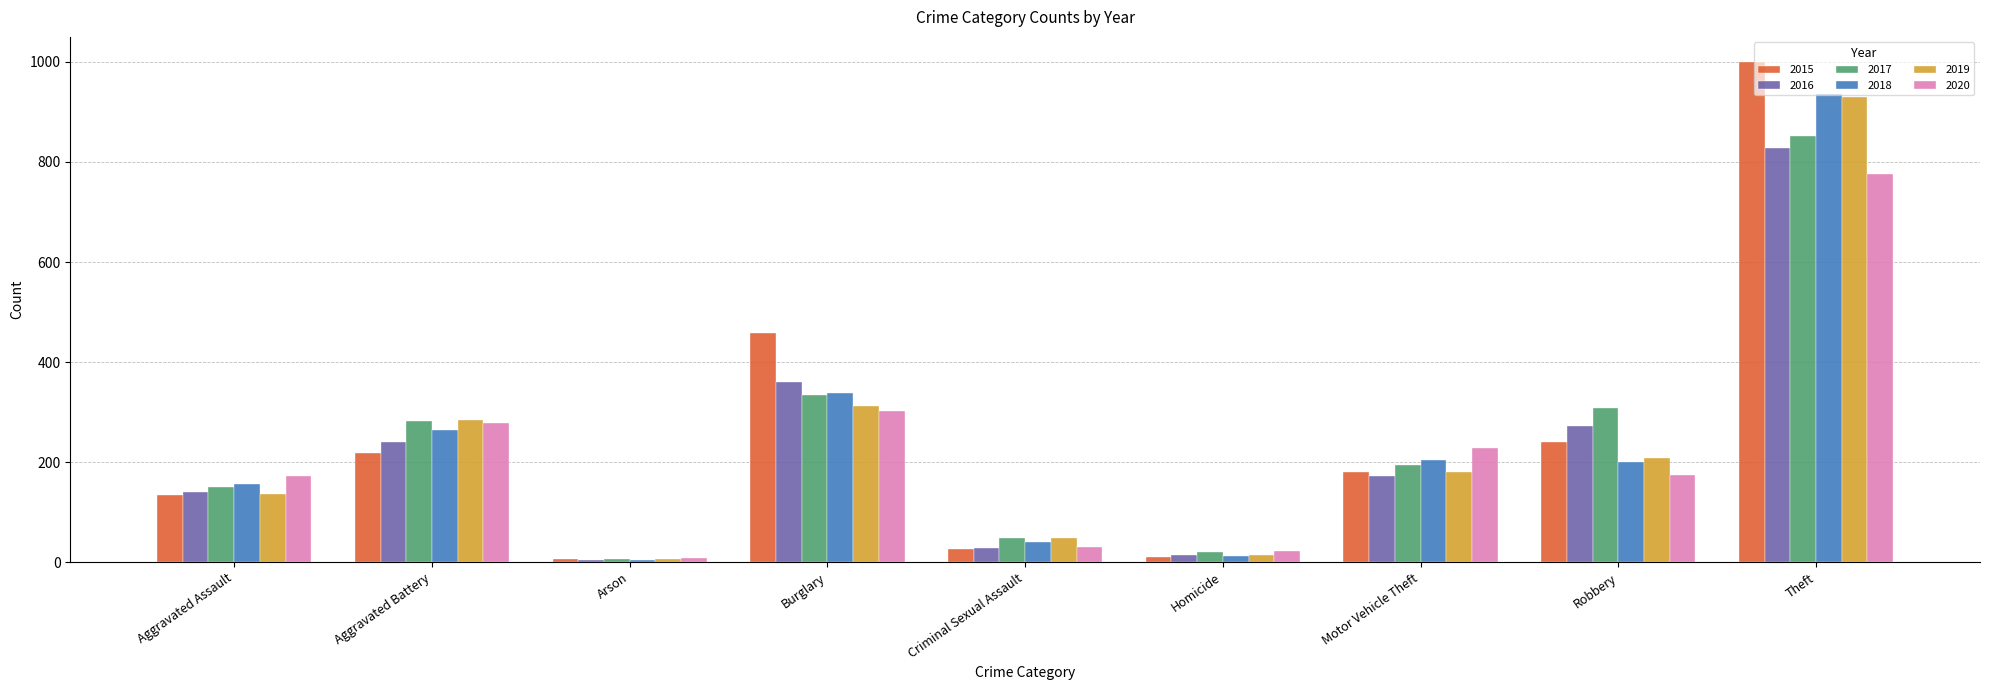

Which category has the highest value in the 2015 series?

Theft